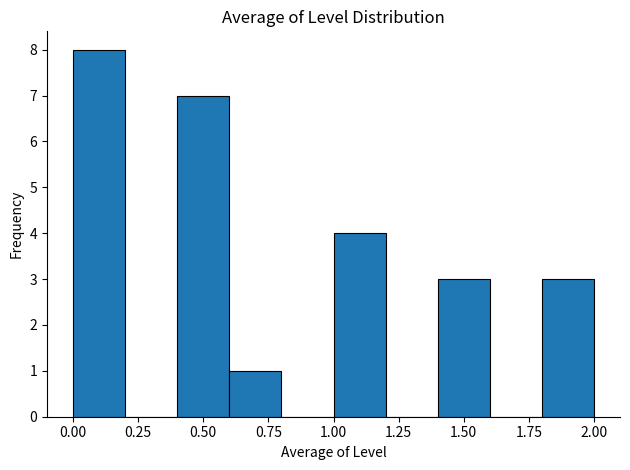

Reading left to right, list every bar in this chart as the range it spans on the x-axis followed by its height. The values are not printed on the chart, so give them approximately, as read against the axis.

0.0 to 0.2: 8
0.2 to 0.4: 0
0.4 to 0.6: 7
0.6 to 0.8: 1
0.8 to 1.0: 0
1.0 to 1.2: 4
1.2 to 1.4: 0
1.4 to 1.6: 3
1.6 to 1.8: 0
1.8 to 2.0: 3